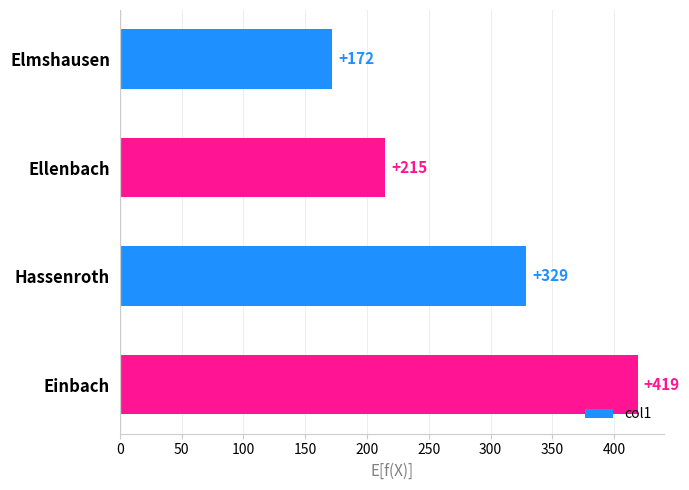

How many values are between 215 and 419?

3